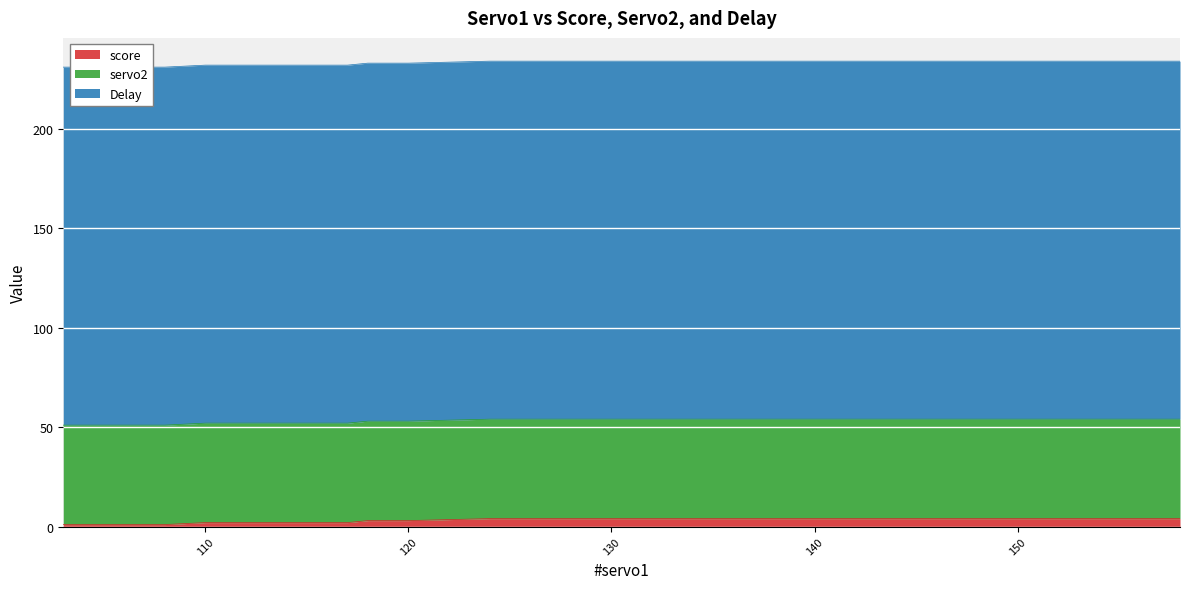

True or false: score and servo2 cross at least once.

False